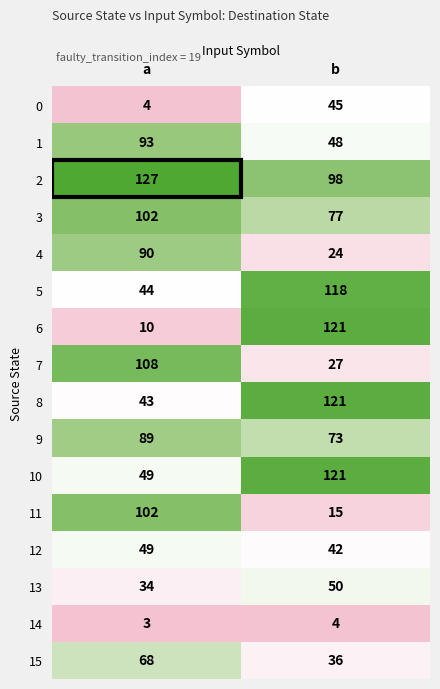

Rank the categories by 4 value from highest to lowest.

a, b